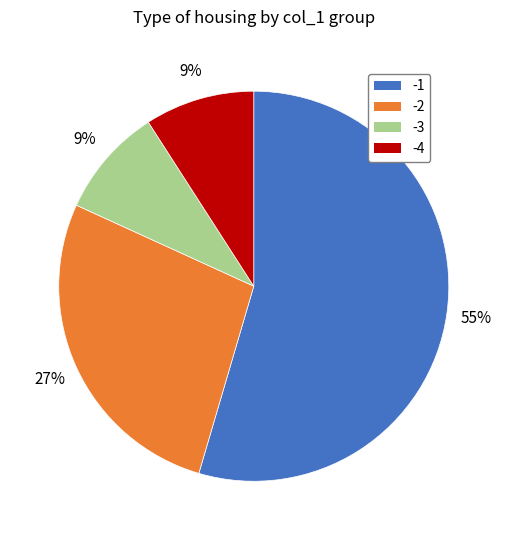

Approximately how many times larger is the value at -2 compared to -4?

3.0